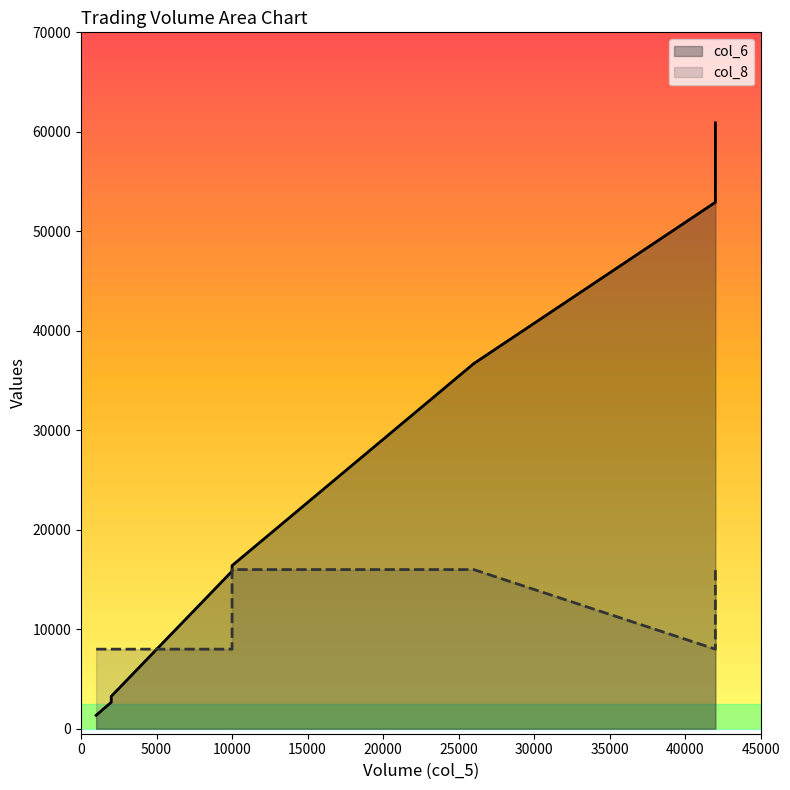

Which series has the largest total across all categories?

col_6